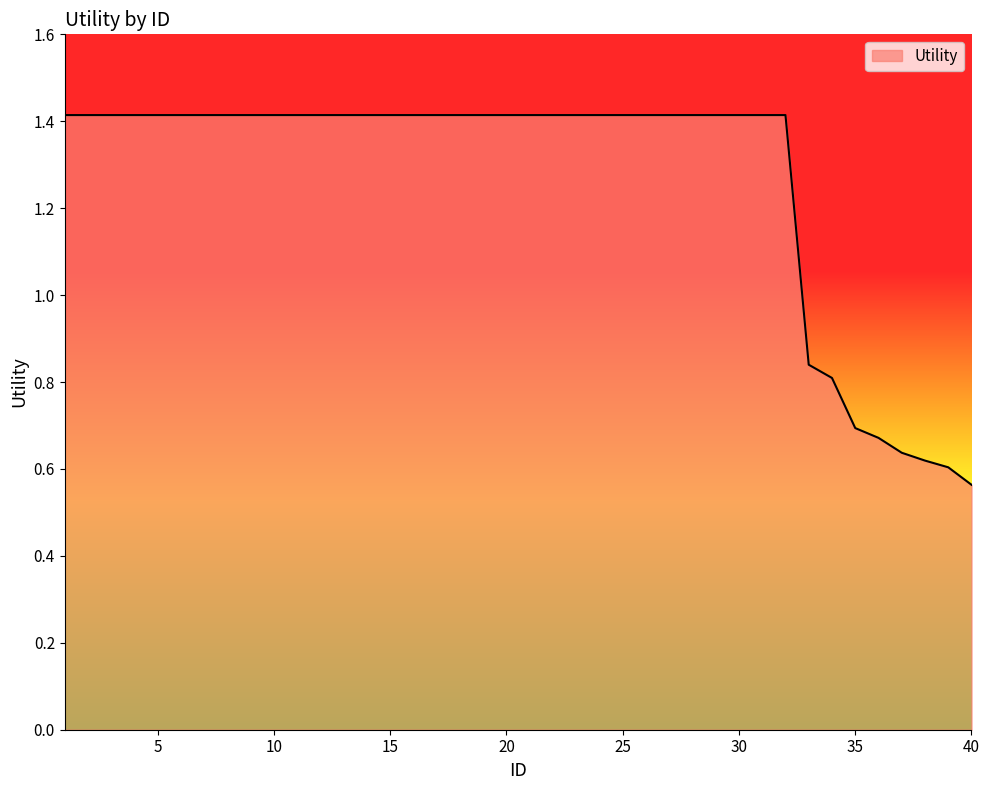

What is the maximum value shown in the chart?

1.4